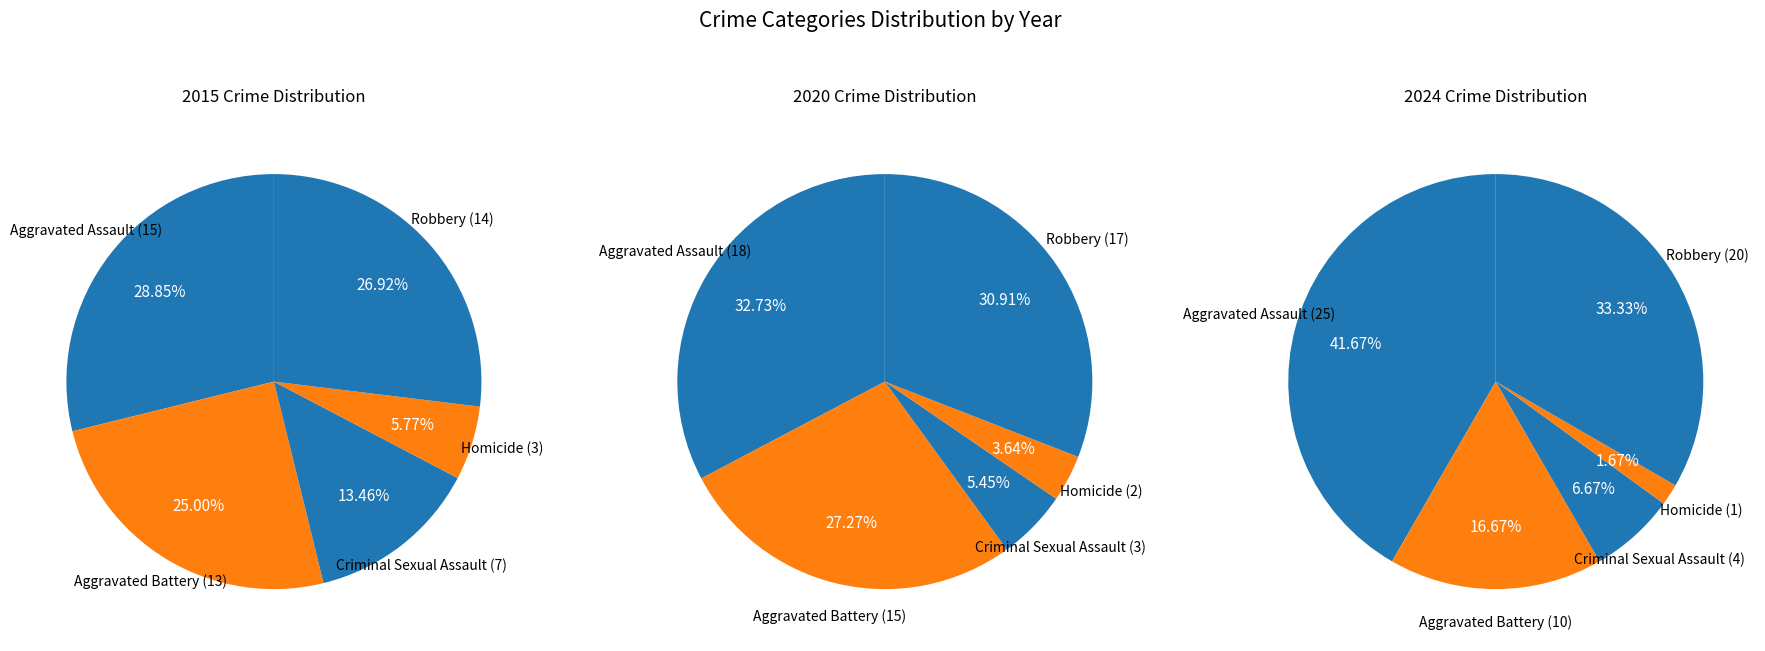

Does Homicide represent more than half of the total?

No